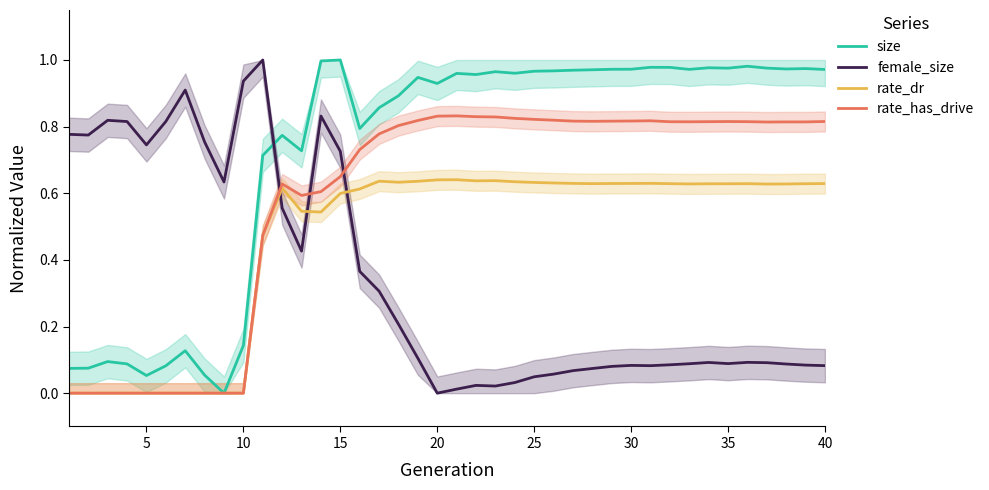

How many interior local valleys does the rate_has_drive series have?

5